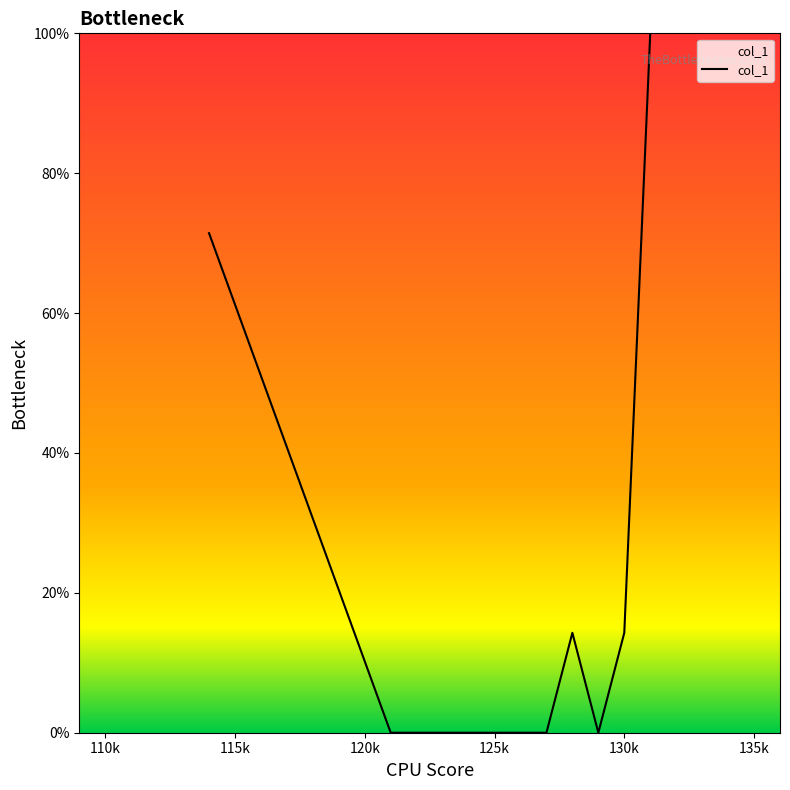

What is the difference between the maximum and minimum values?

100.0